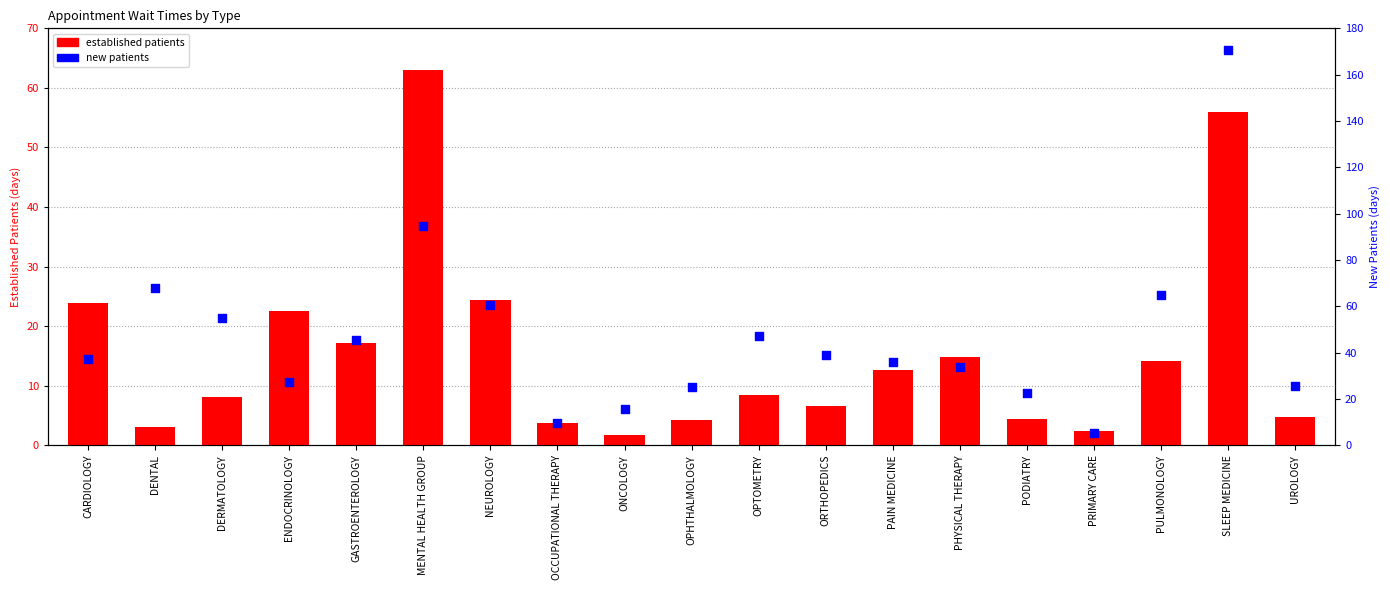

At which category is the sum across all series the highest?

SLEEP MEDICINE